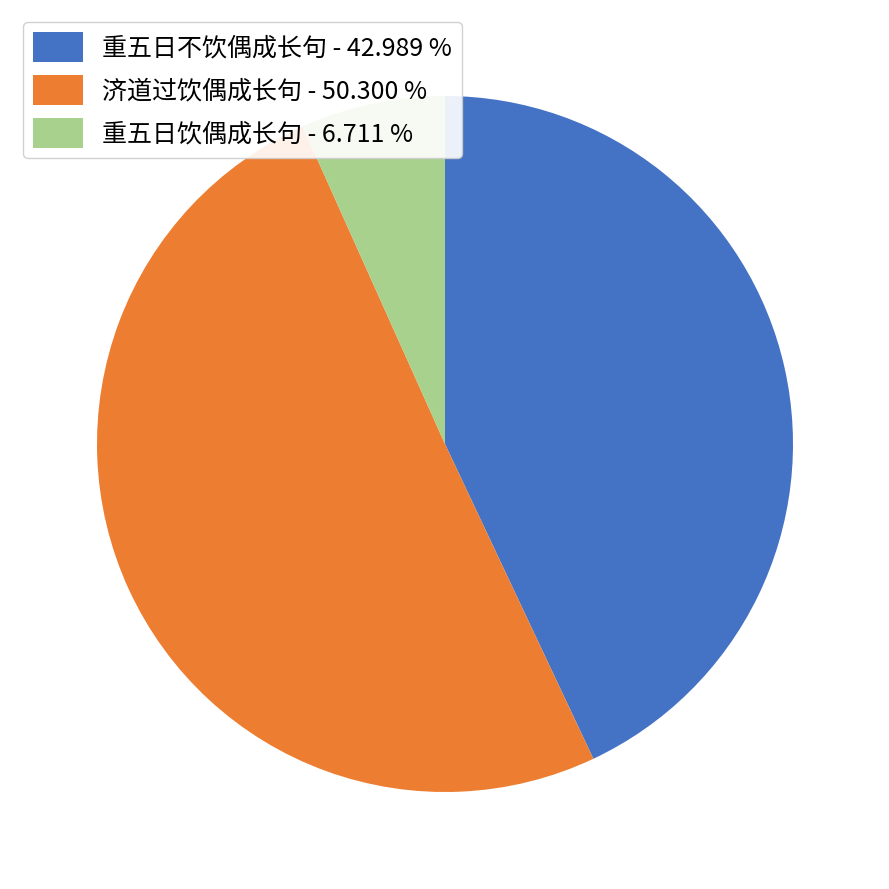

Between 重五日饮偶成长句 - 6.711 % and 济道过饮偶成长句 - 50.300 %, which is larger?

济道过饮偶成长句 - 50.300 %